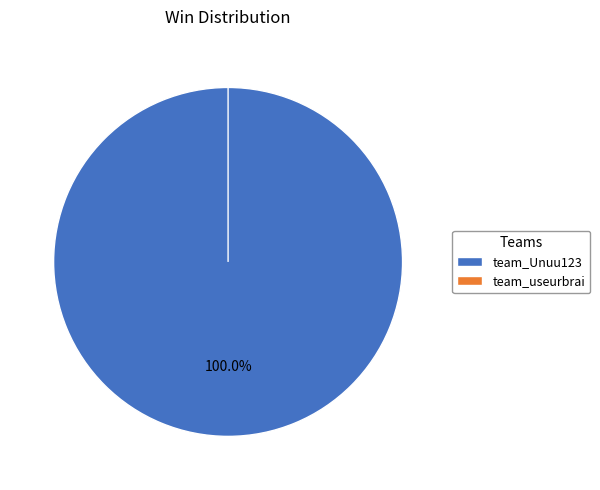

Which slice is the largest?

team_Unuu123